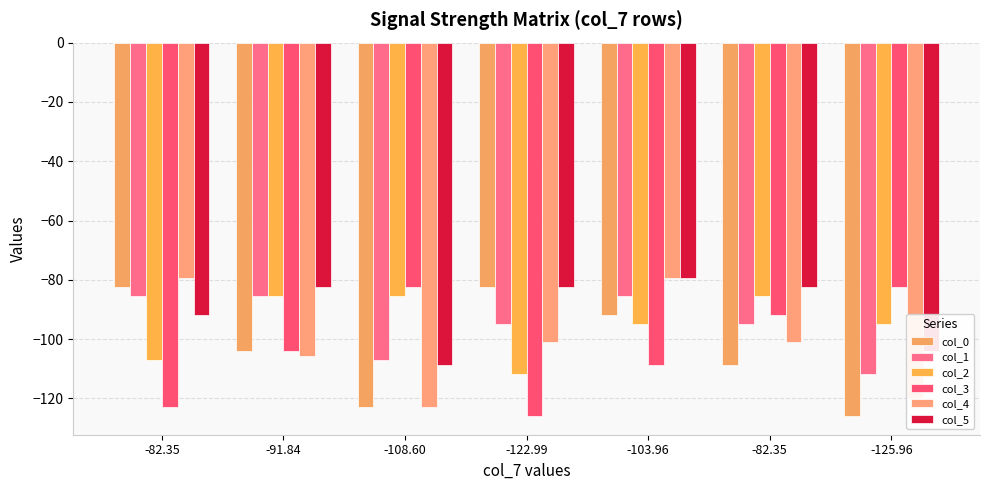

What are all the series names shown in the legend?

col_0, col_1, col_2, col_3, col_4, col_5